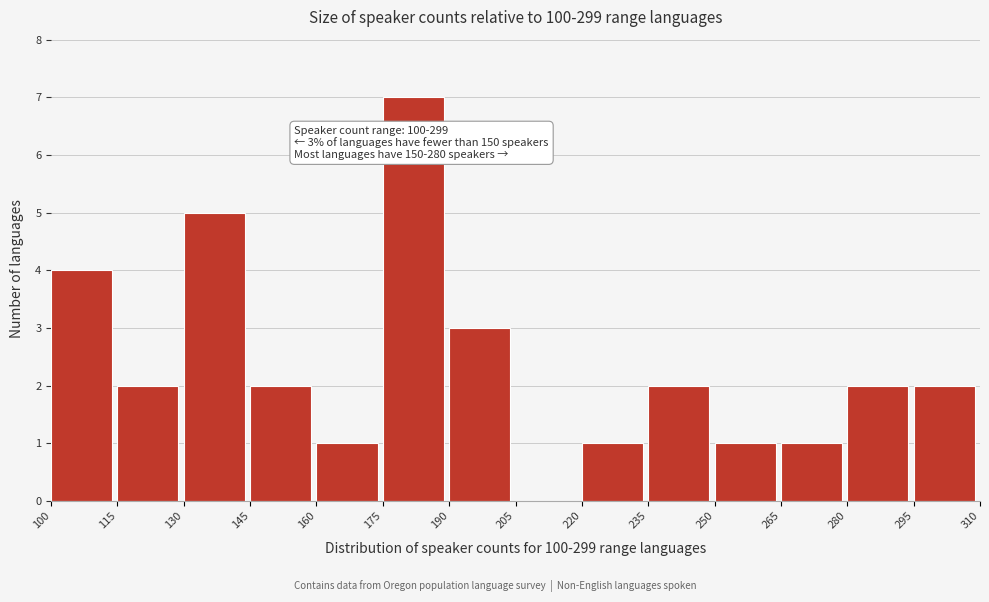

Which range on the x-axis has the tallest bar?

175 to 190